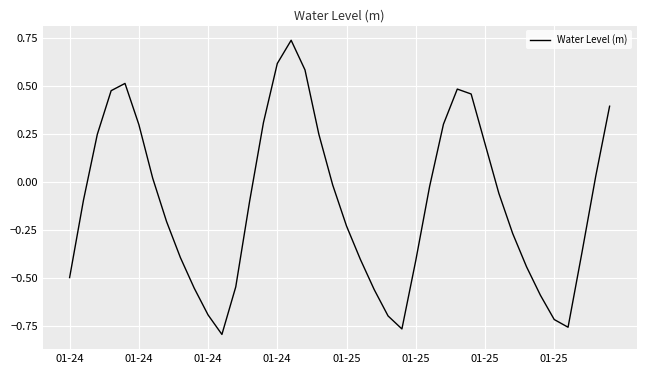

What is the difference between the maximum and minimum values?

1.5